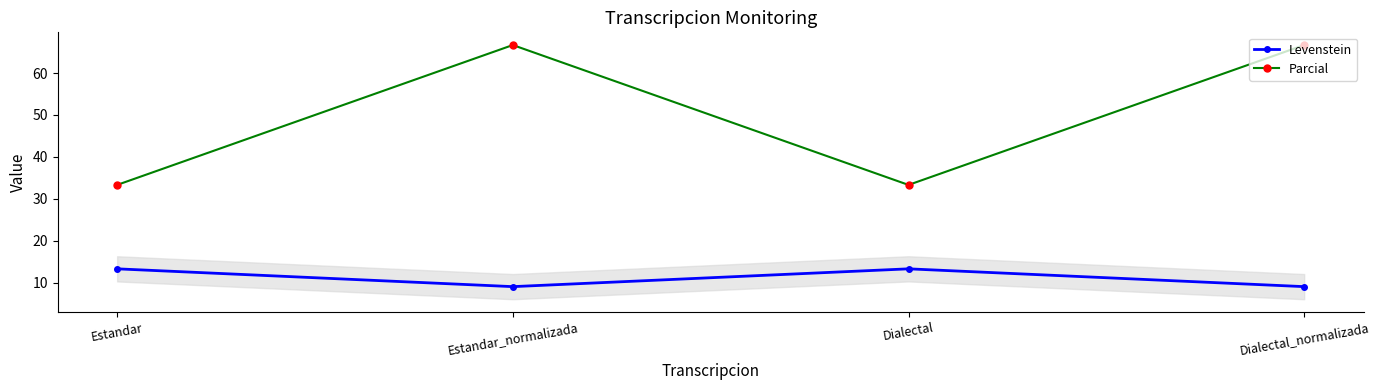

How many data points in Levenstein are less than 13?

2